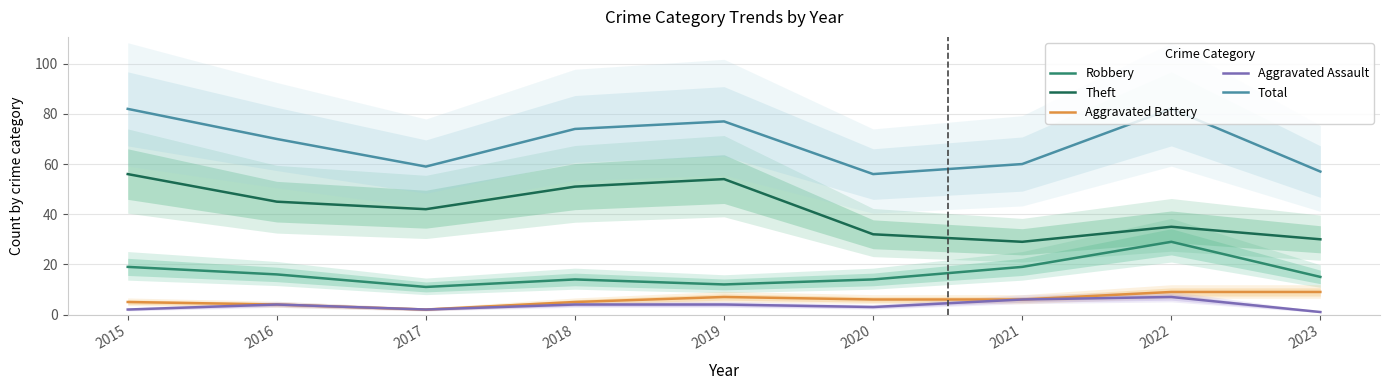

What is the difference between the maximum and minimum values in the Theft series?

27